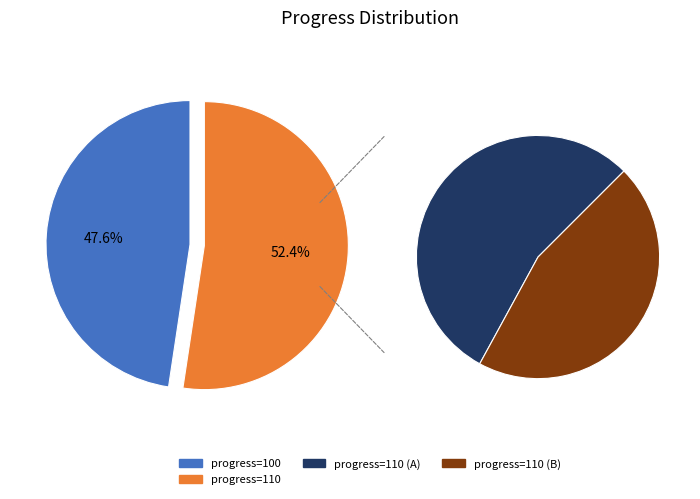

What portion of the pie excludes progress=100?

52.4%